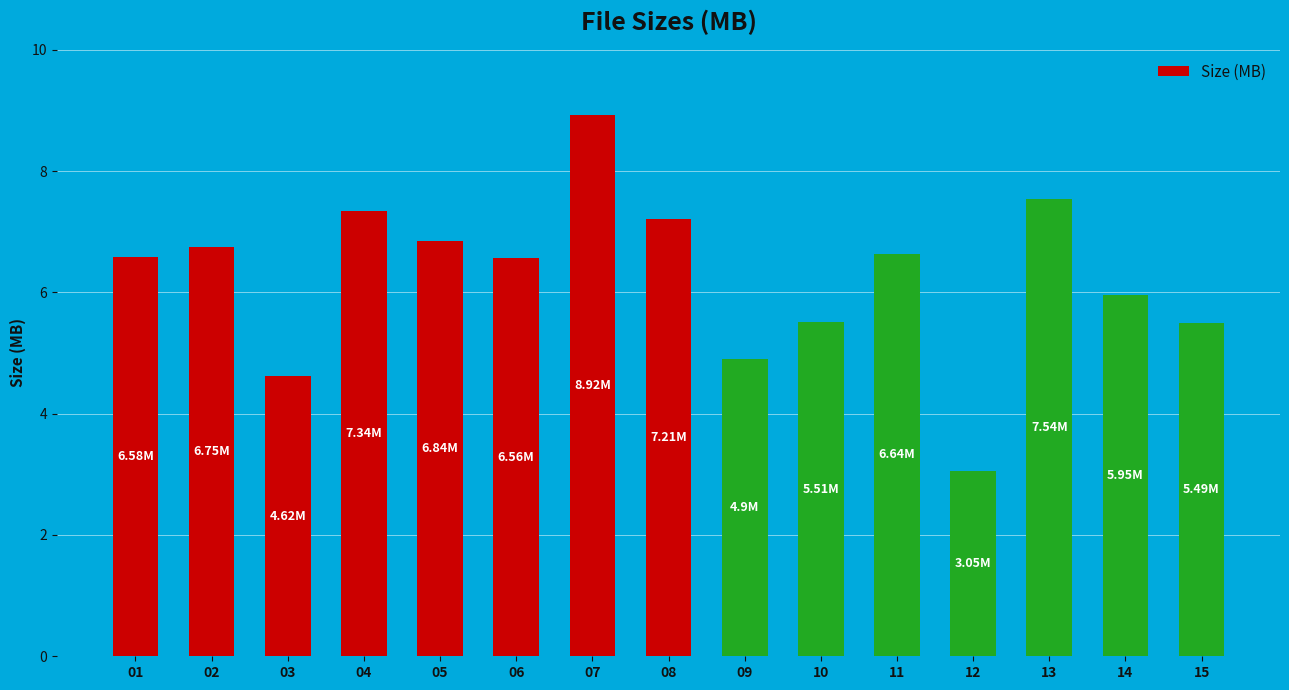

What is the difference between the maximum and second lowest values?

4.3